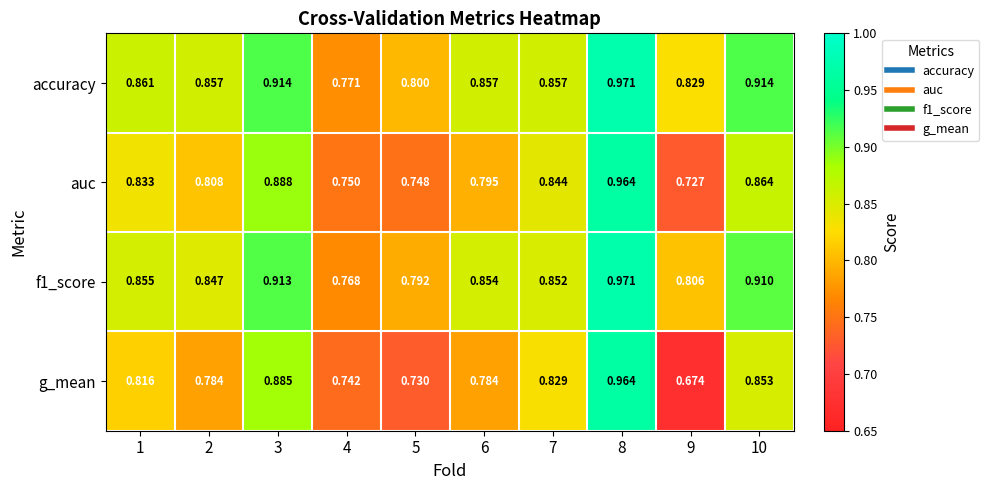

Is the value of g_mean at 5 greater than the value of f1_score at 3?

No